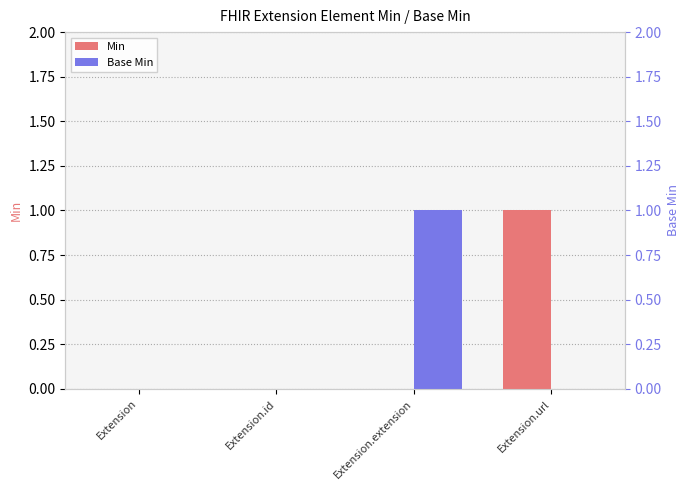

At which label is Min closest to 0?

Extension